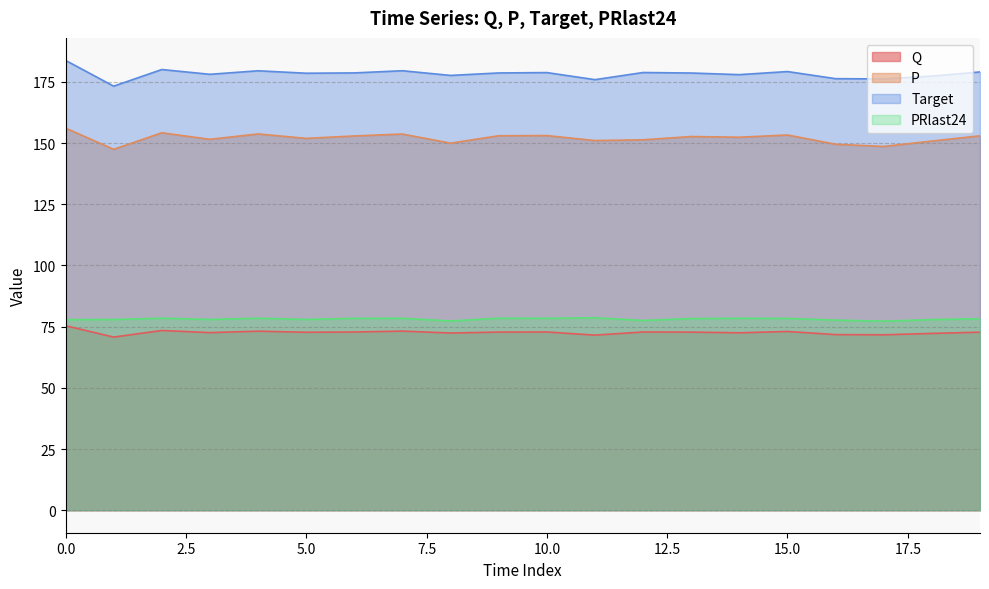

What is the sum of the Q values at 9 and 18?

145.0